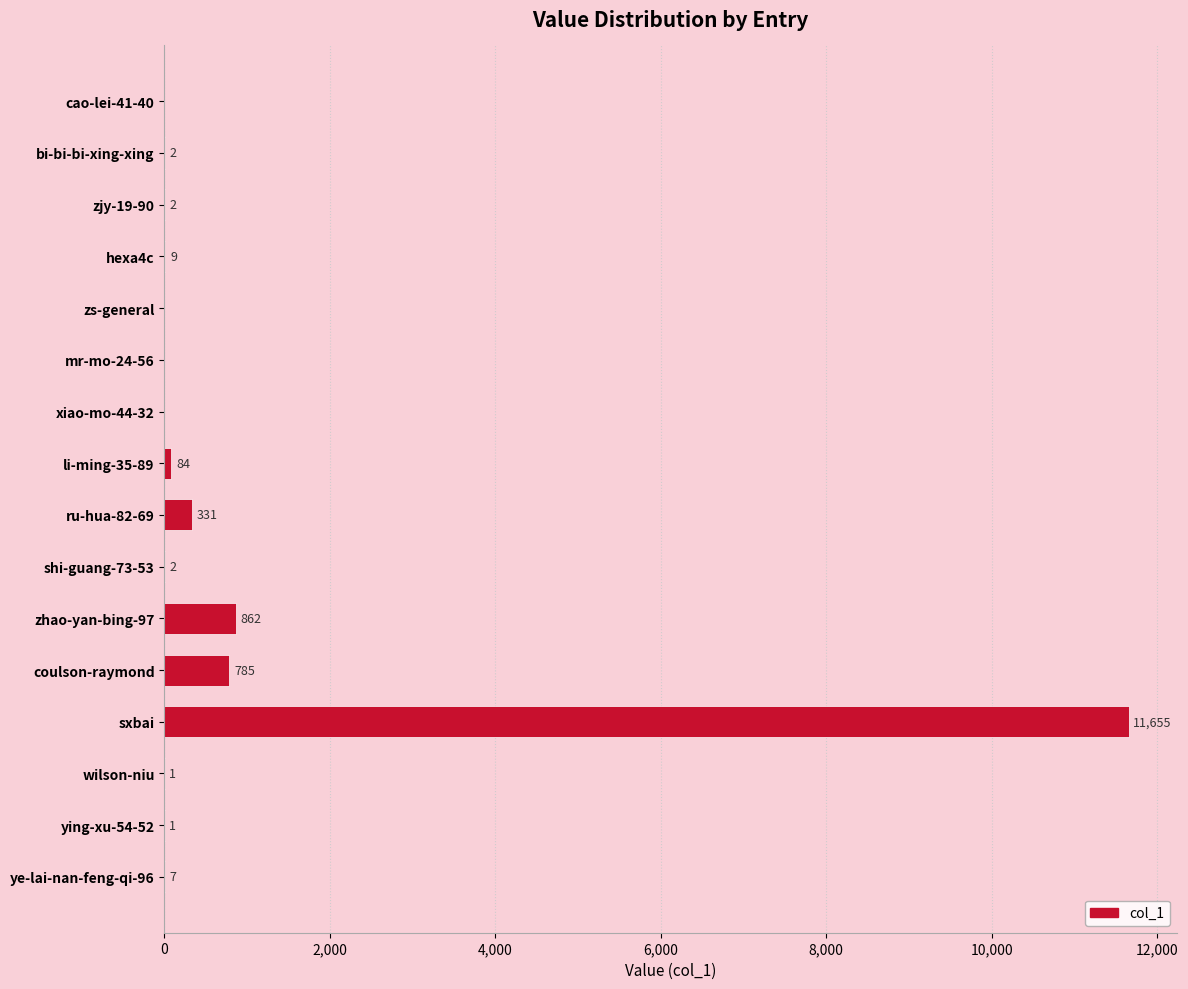

At which category does the chart reach its peak across all series?

sxbai